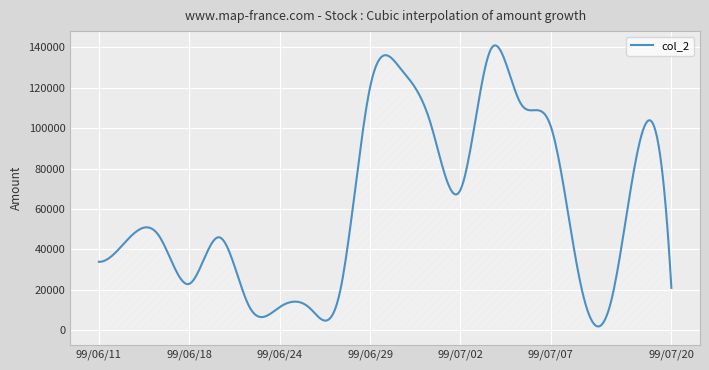

What is the difference between the maximum and minimum values?

138940.3